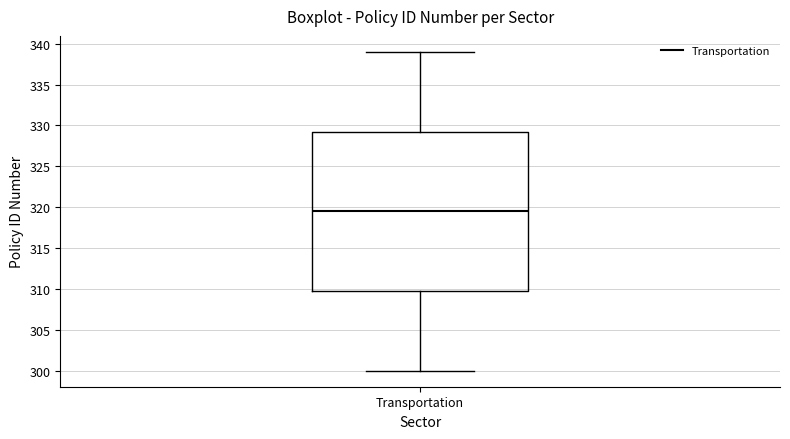

Where does the lower whisker of the box for Transportation end on the y-axis? The values are not printed on the chart, so give them approximately, as read against the axis.

300.0